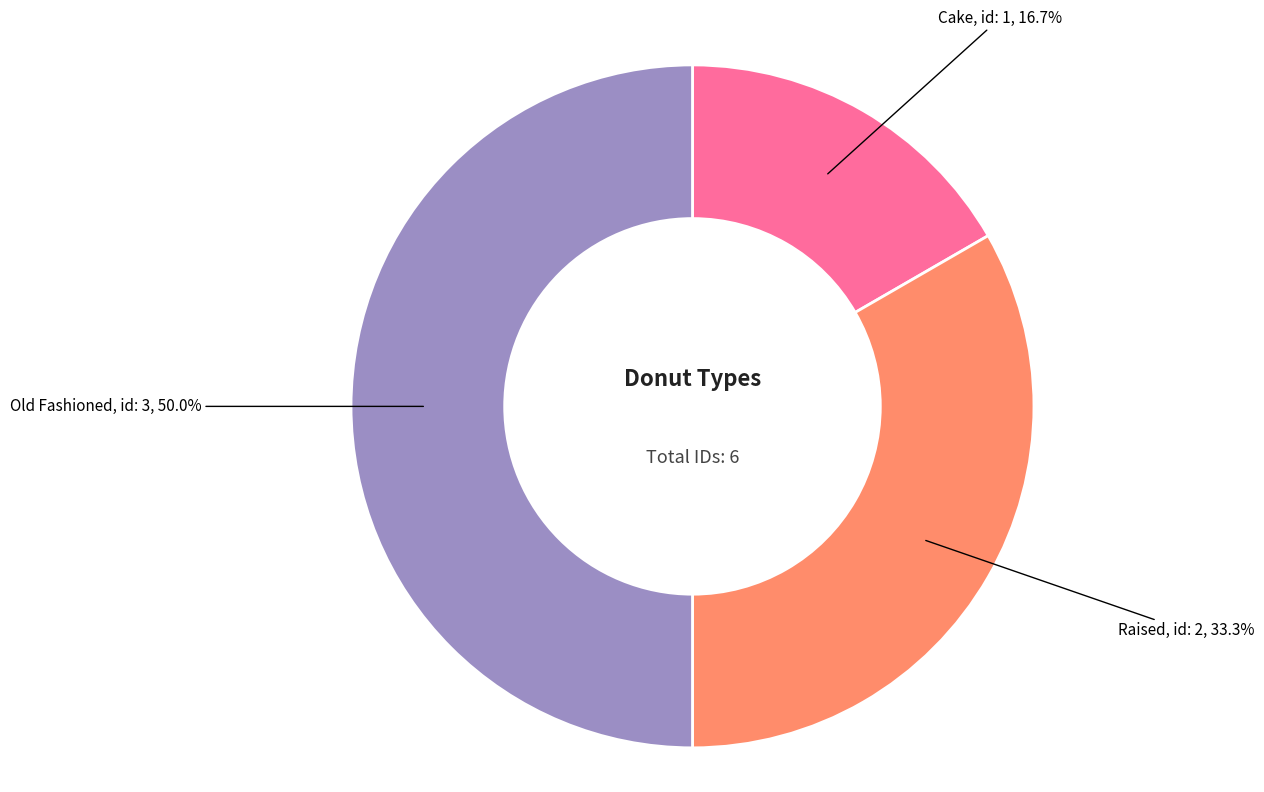

Rank the categories by value from highest to lowest.

Old Fashioned, Raised, Cake